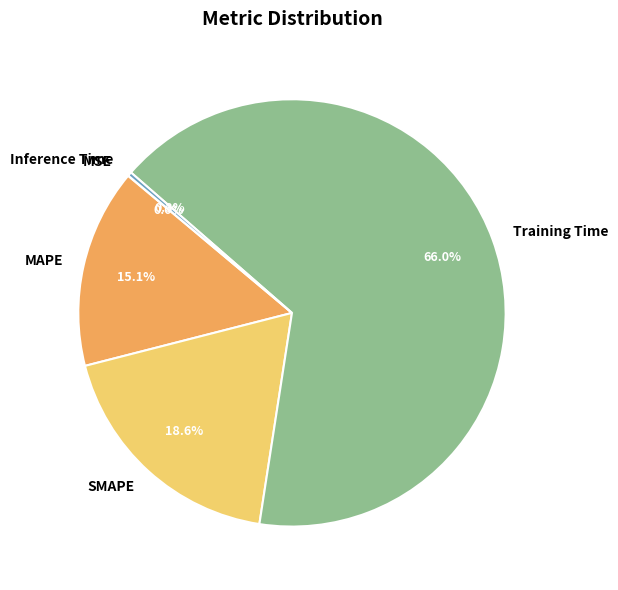

Which category has the biggest portion of the pie?

Training Time